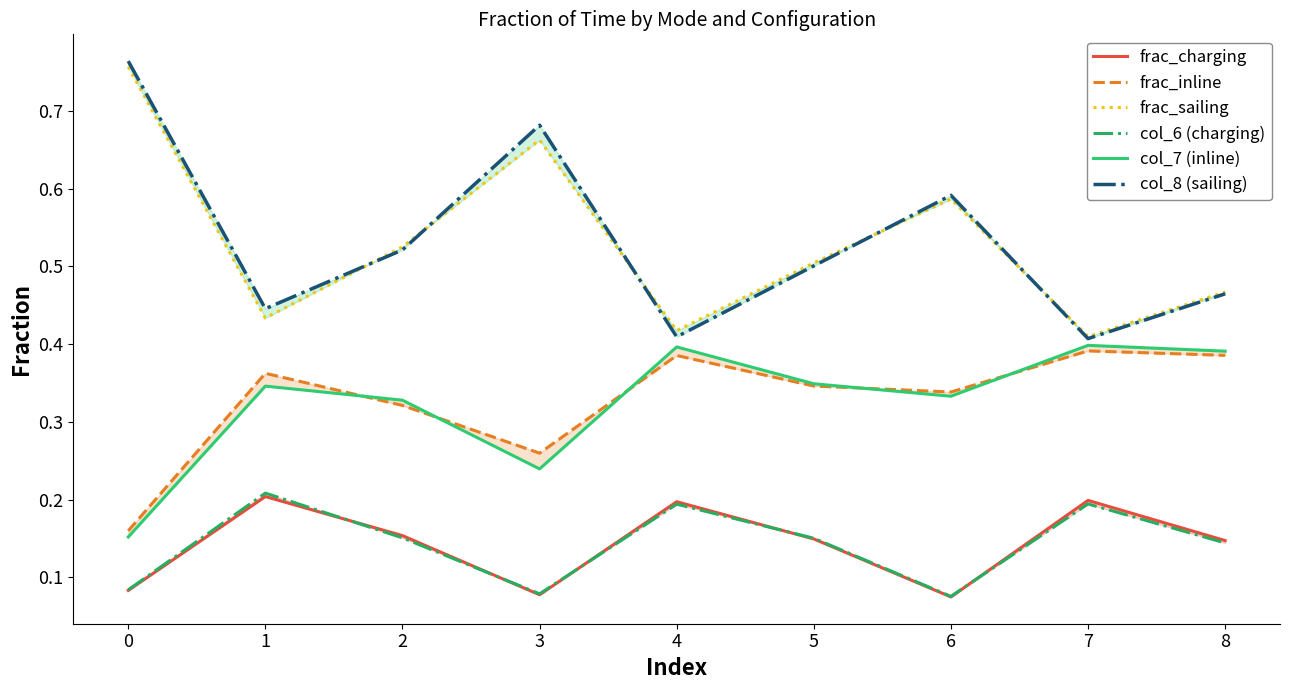

What is the value of the frac_sailing point at the 9th from the left?

0.5